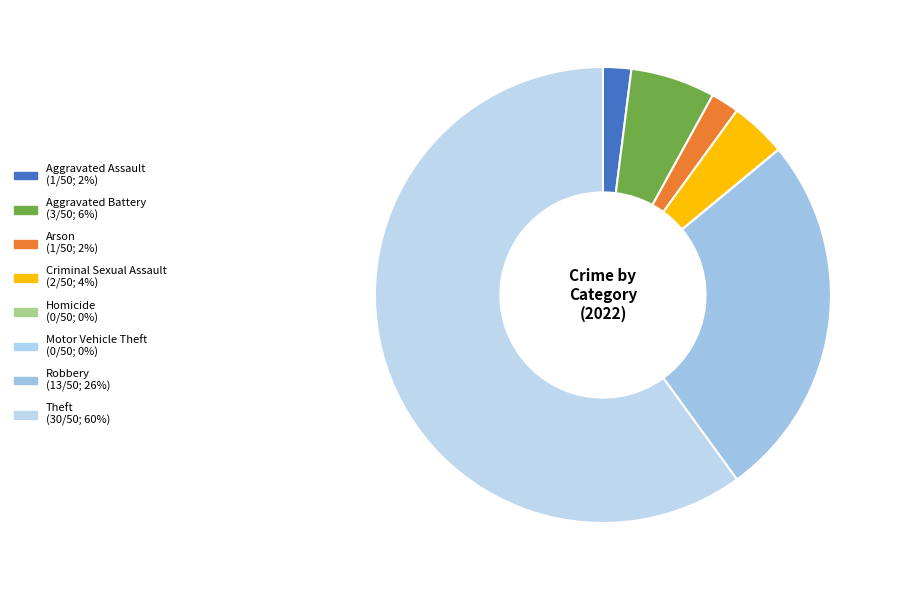

The Criminal Sexual Assault slice represents 10% of the pie. True or false?

False